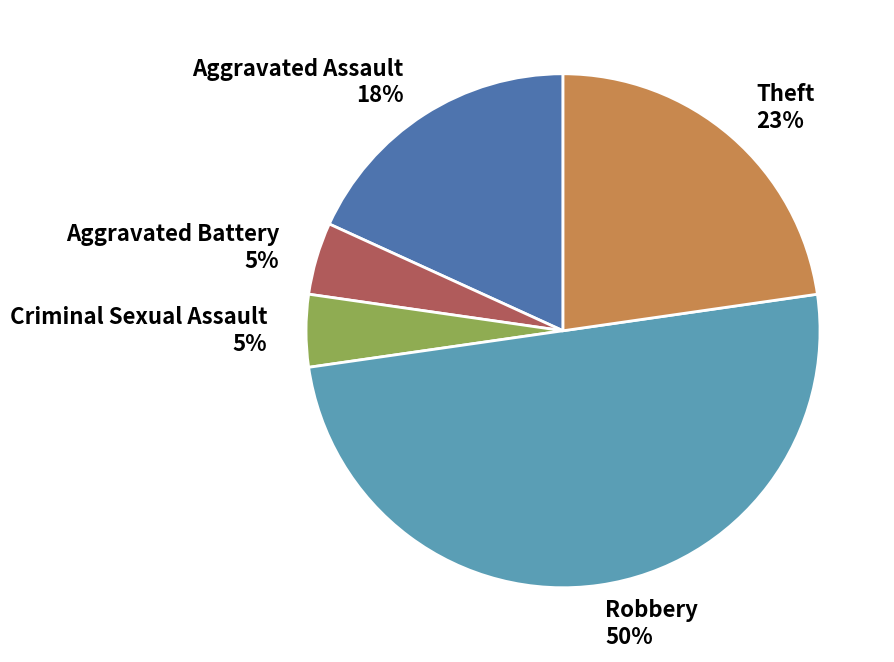

Between Criminal Sexual Assault and Aggravated Assault, which is larger?

Aggravated Assault